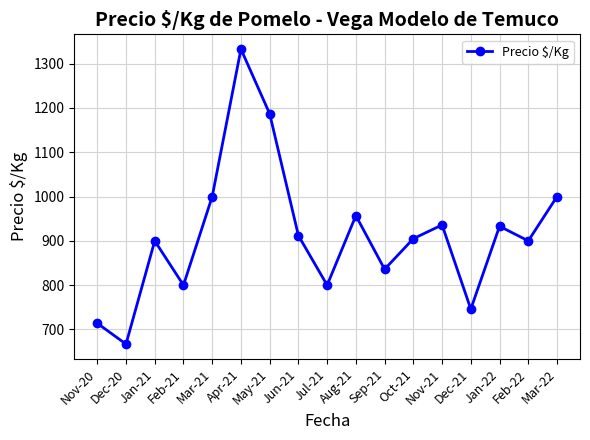

What value does the data have at Jan-21, to the nearest 100?

900